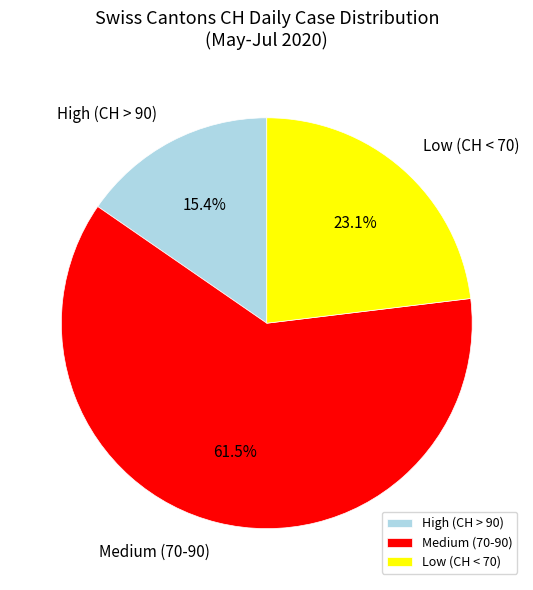

Which category has the smallest portion of the pie?

High (CH > 90)